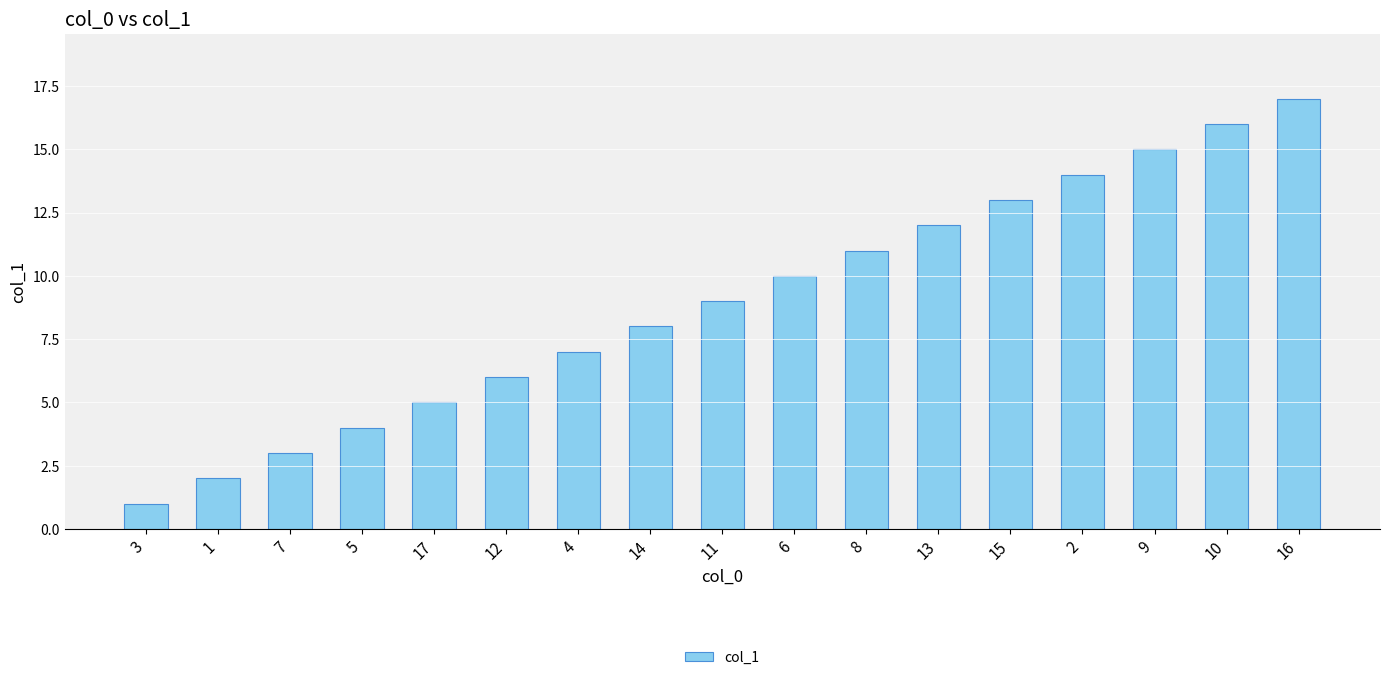

Reading left to right, extract all data points from this chart.

1	2	3	4	5	6	7	8	9	10	11	12	13	14	15	16	17